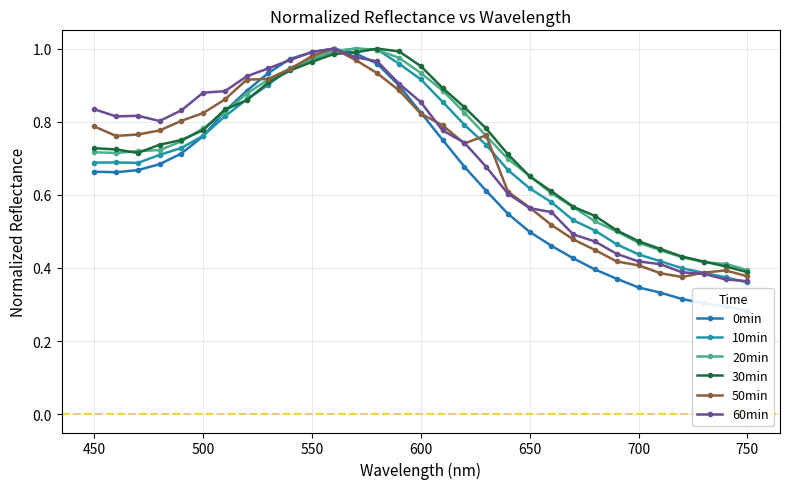

What is the sum of all 50min values?

21.6